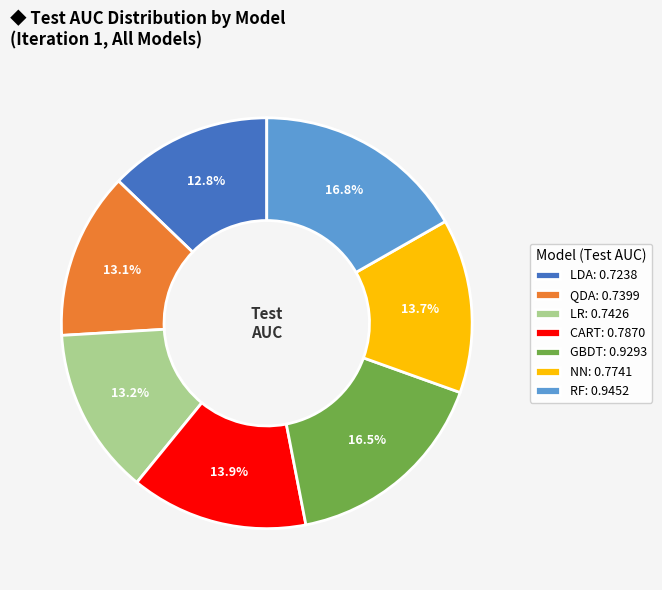

What portion of the pie excludes LDA?

87.2%